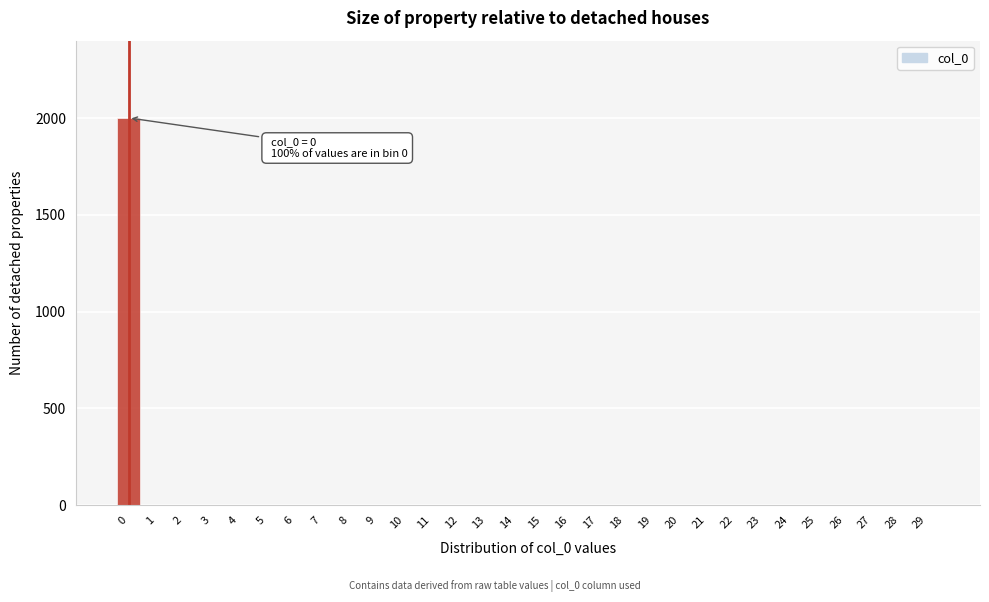

Reading right to left, transcribe all the data shown in this chart.

29=0	28=0	27=0	26=0	25=0	24=0	23=0	22=0	21=0	20=0	19=0	18=0	17=0	16=0	15=0	14=0	13=0	12=0	11=0	10=0	9=0	8=0	7=0	6=0	5=0	4=0	3=0	2=0	1=0	0=2001